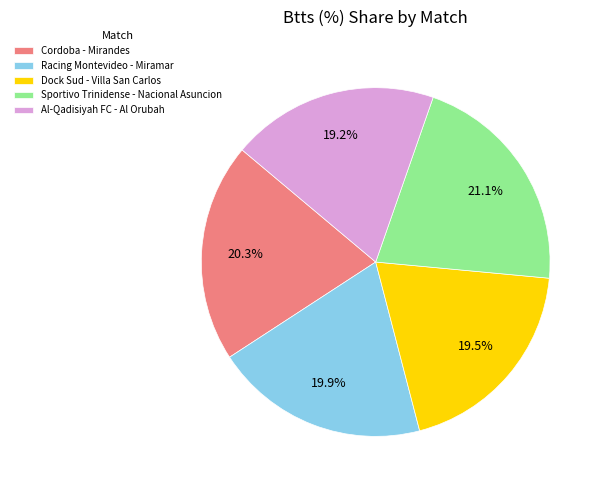

Count the number of slices in the pie.

5